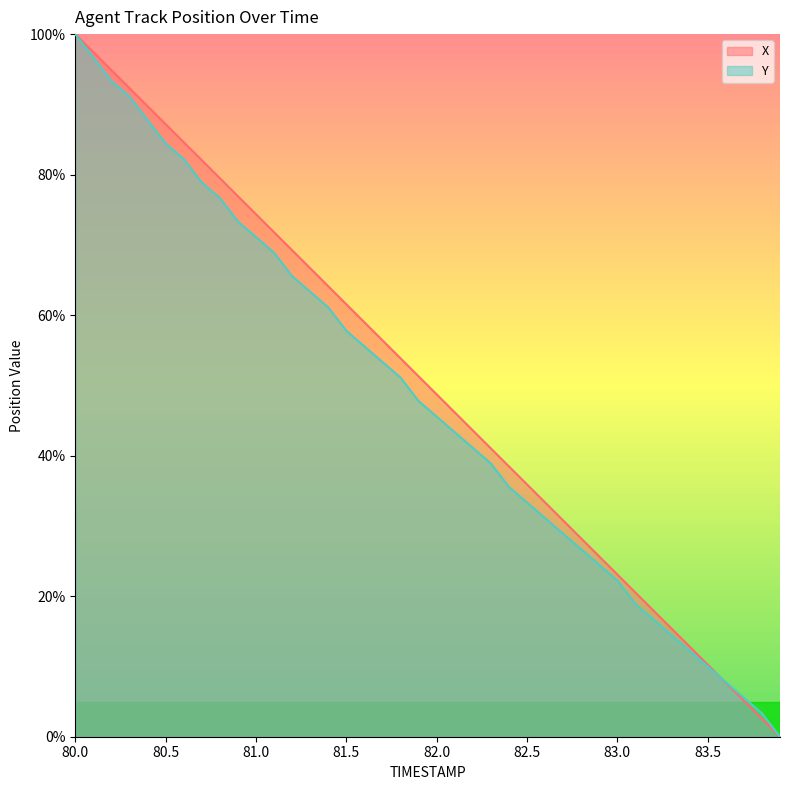

Is the value of Y at 82.6 greater than the value of X at 81.1?

No